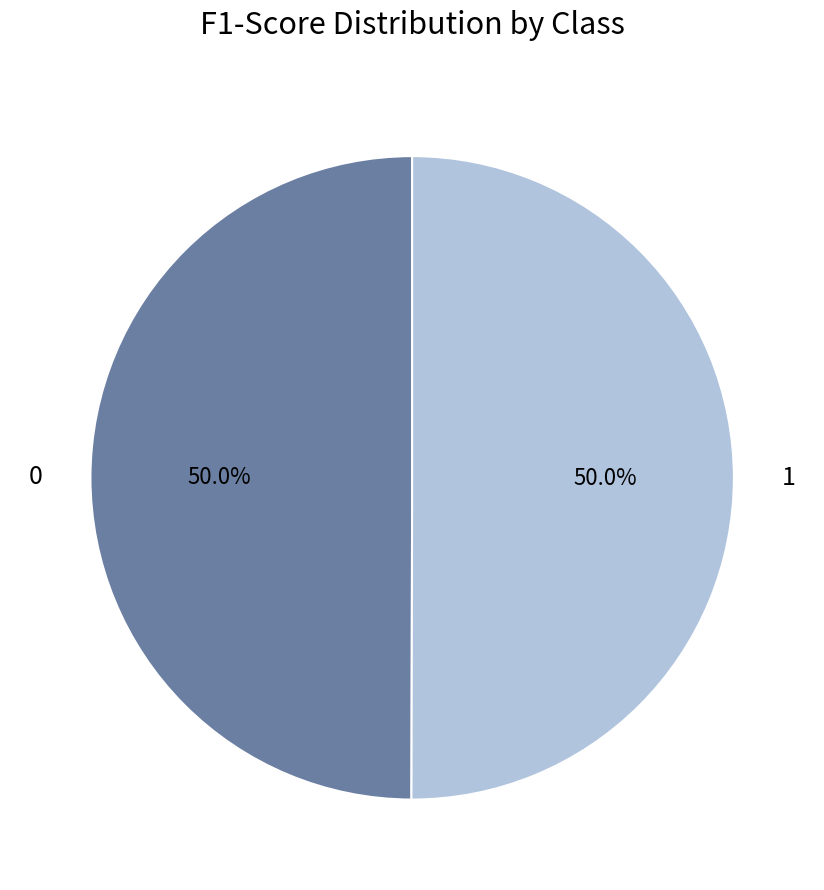

To the nearest percent, what percentage of the pie is 1?

50%